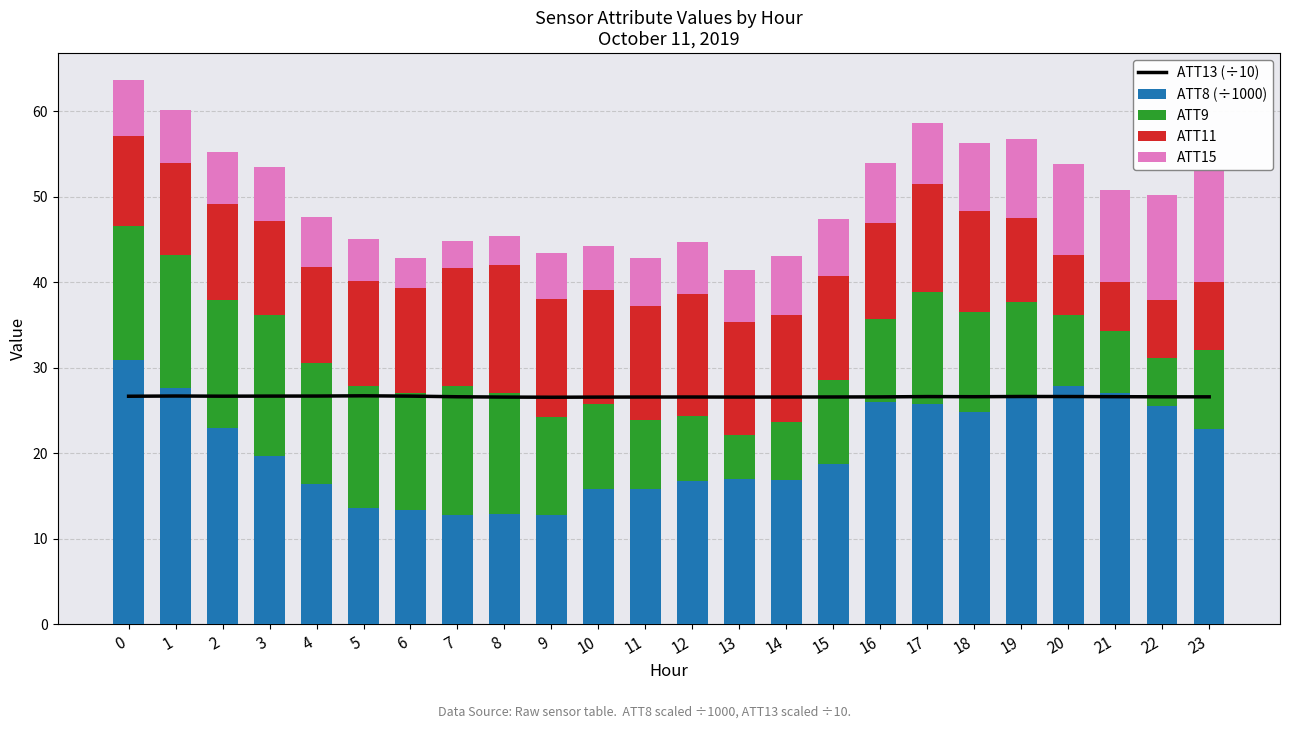

What value does the ATT13 (÷10) series have at 10?

26.6